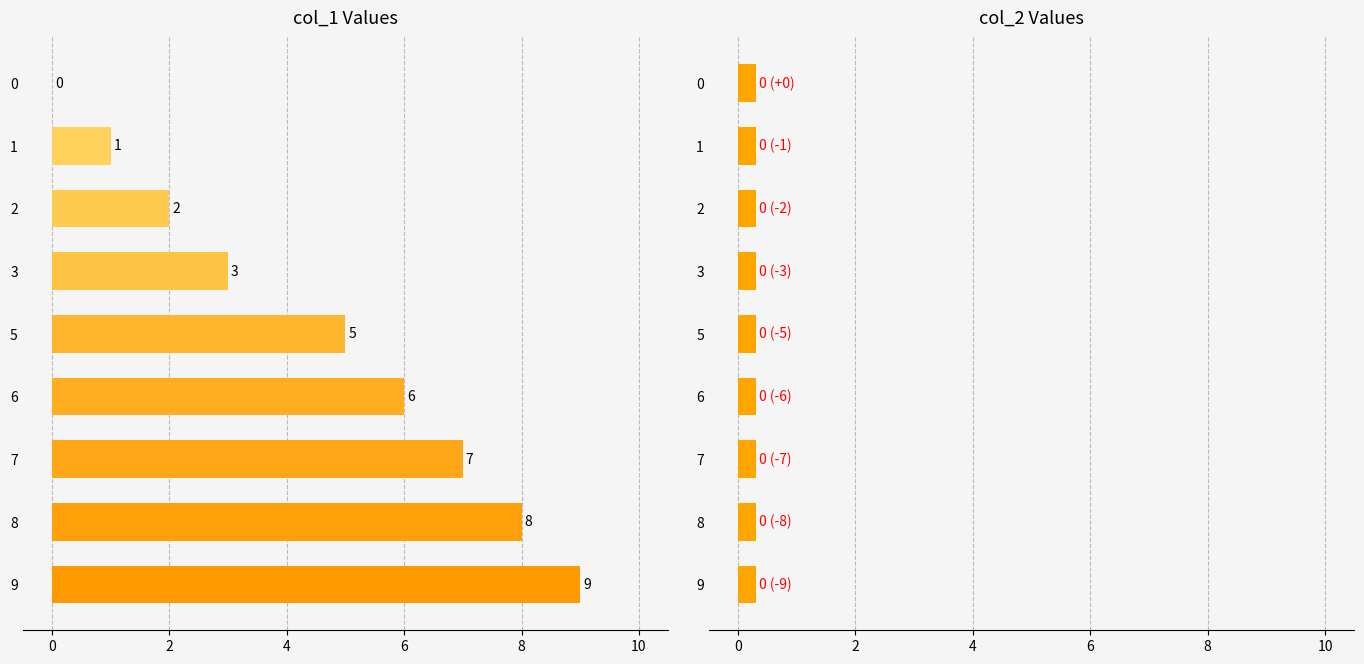

Rank the series by their maximum value, from highest to lowest.

col_1, col_2